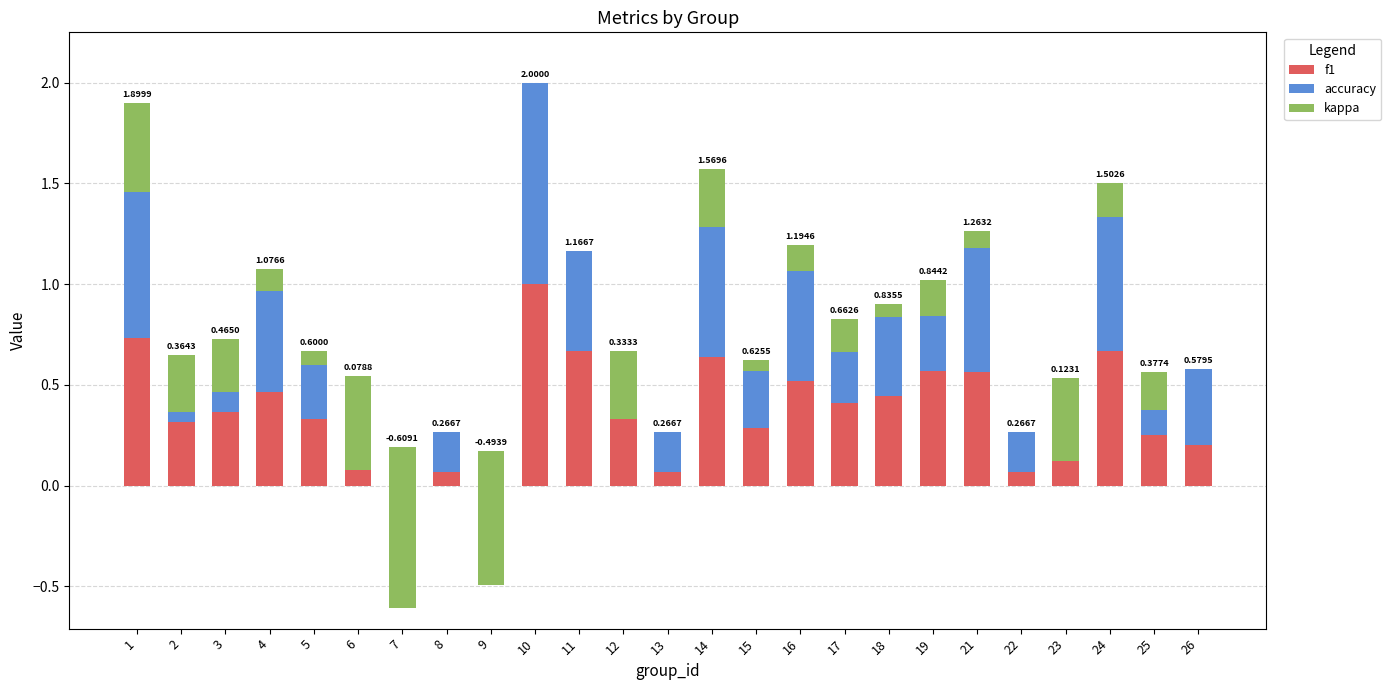

What is the smallest value displayed?

-0.8